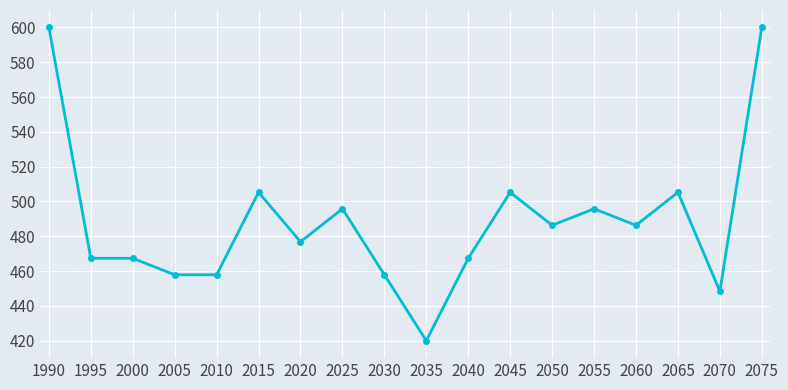

At which category does the chart reach its minimum across all series?

2035